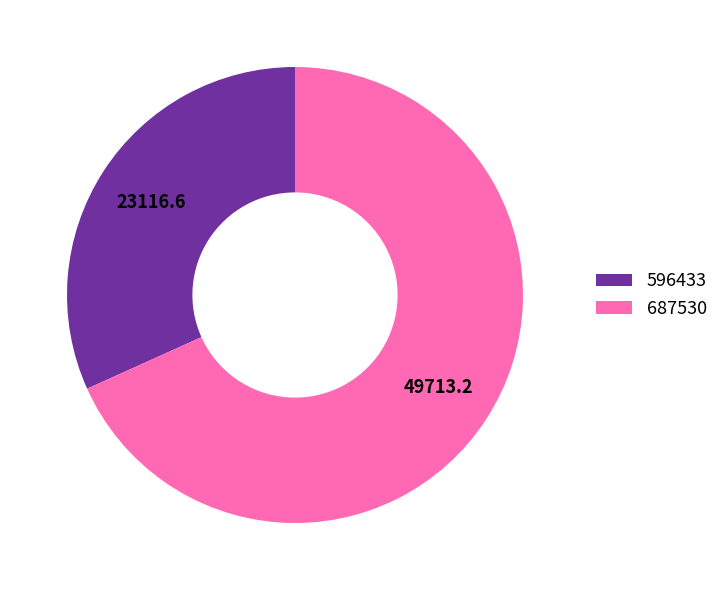

How many slices are in this pie chart?

2